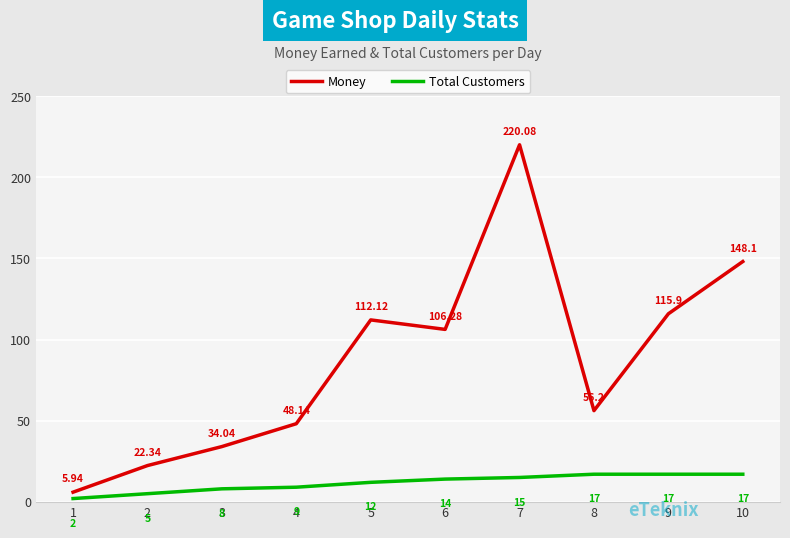

What is the difference between the Money values at 4 and 5?

64.0